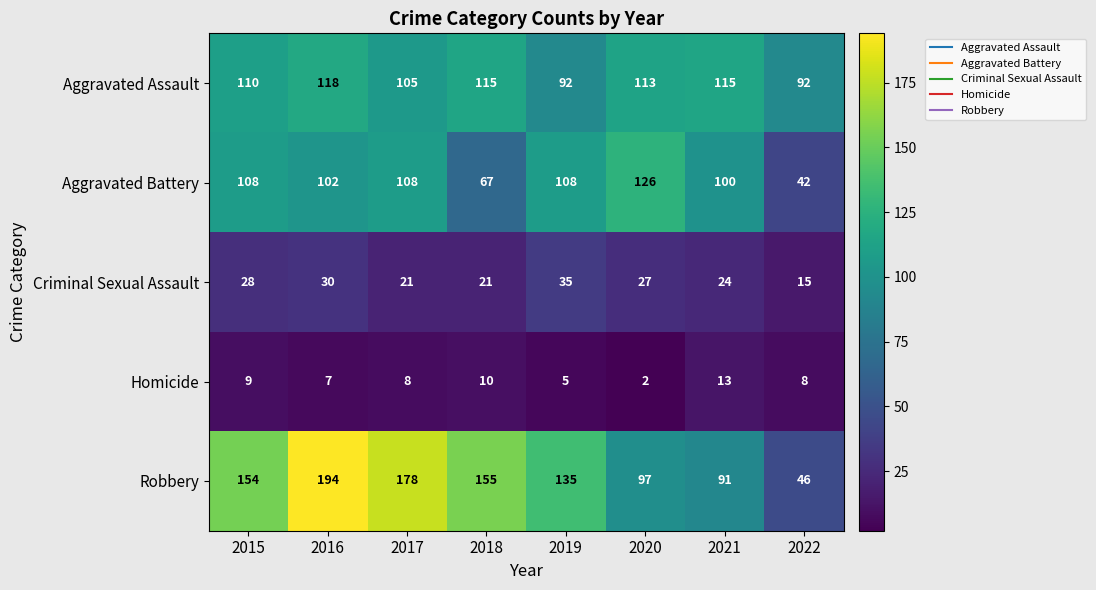

The Homicide series shows 5 at 2019. True or false?

True